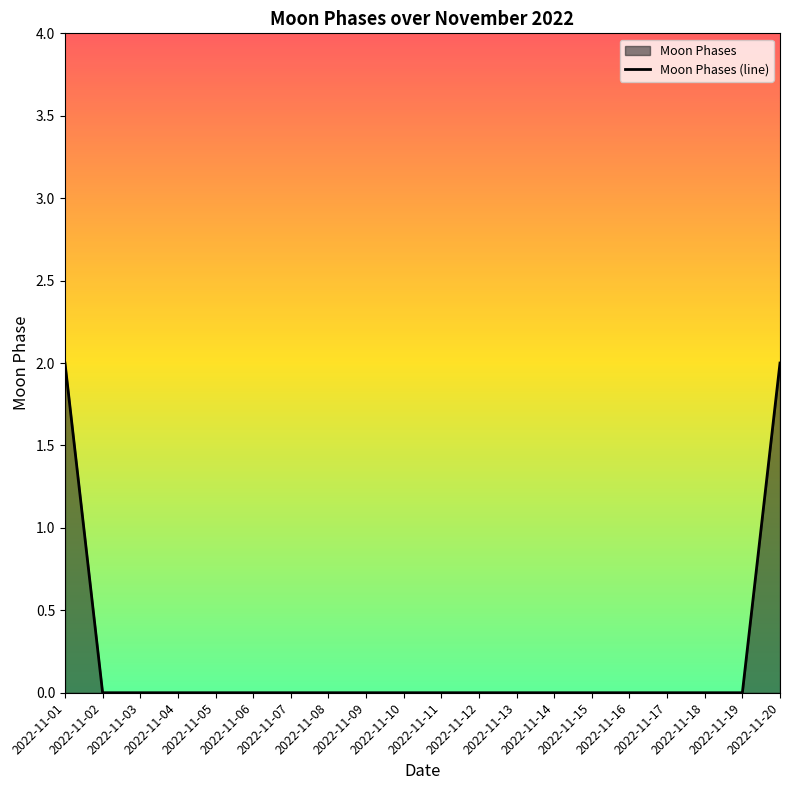

True or false: there are more than 2 points higher than both neighbors.

False